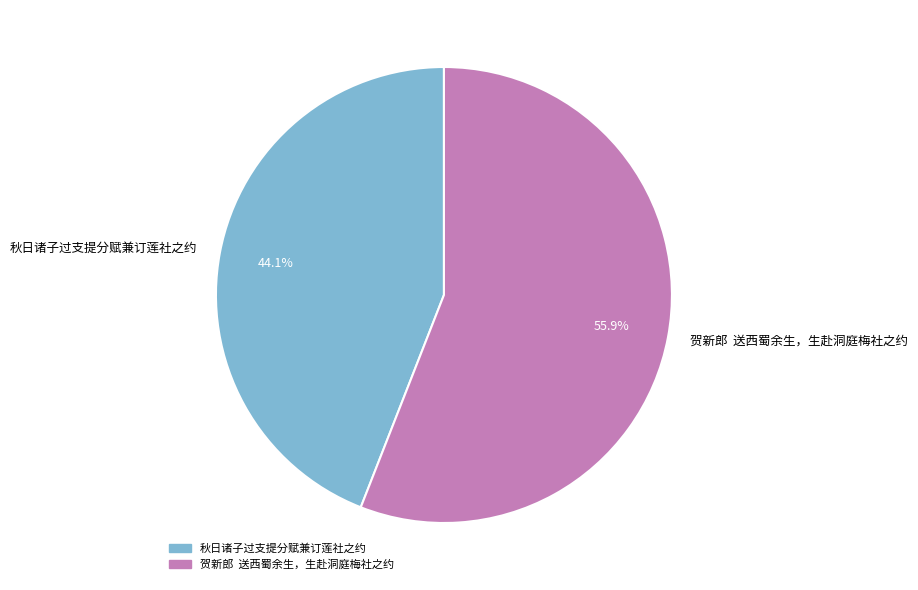

Does any single category account for the majority?

Yes